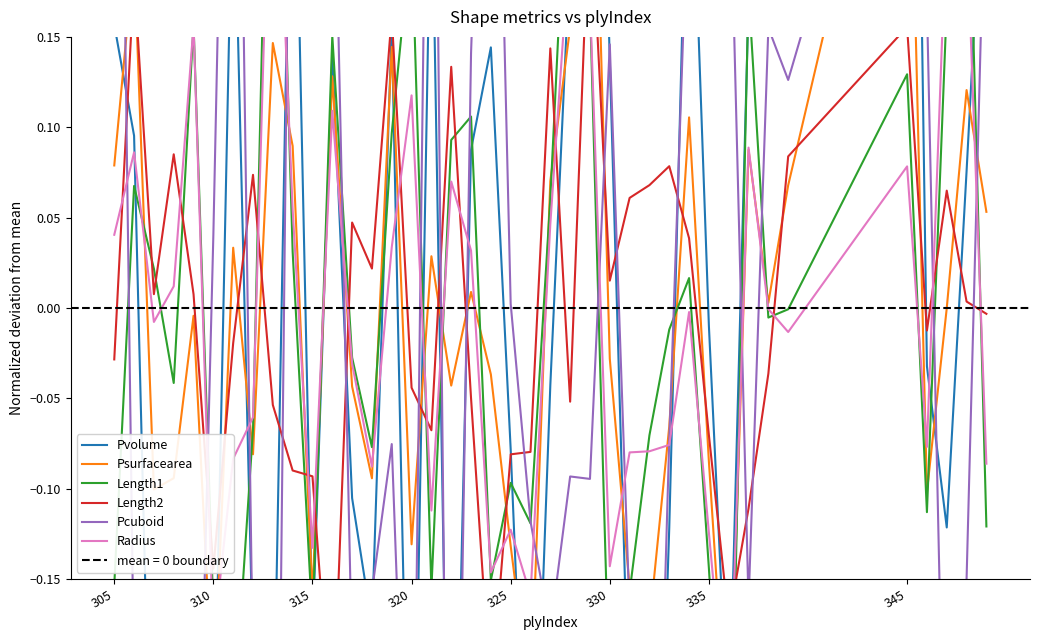

Is this an area chart (filled region under the line)?

No